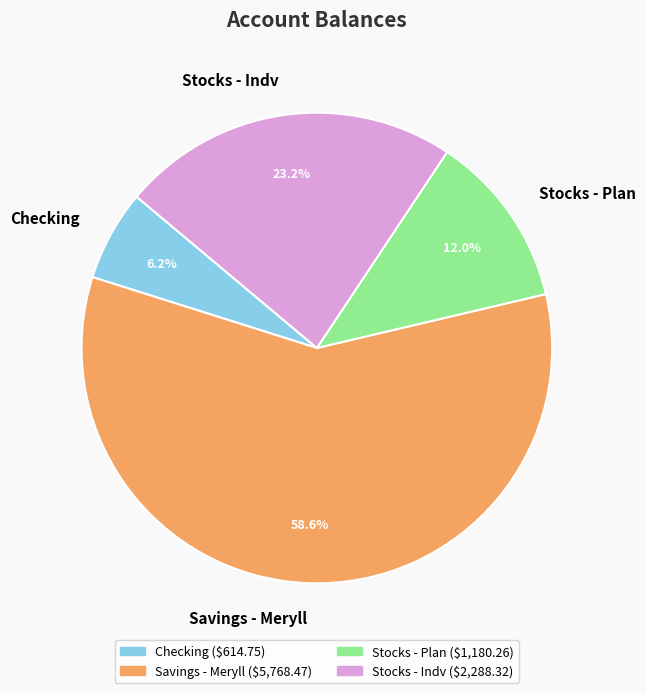

How many slices are in this pie chart?

4